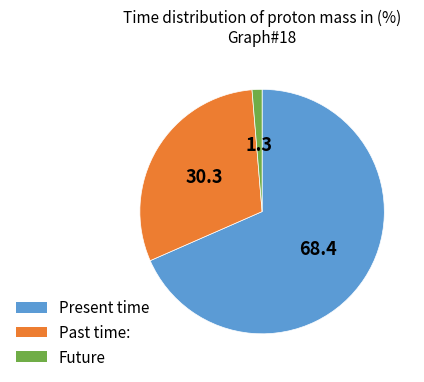

Is there any slice that represents more than half of the pie?

Yes